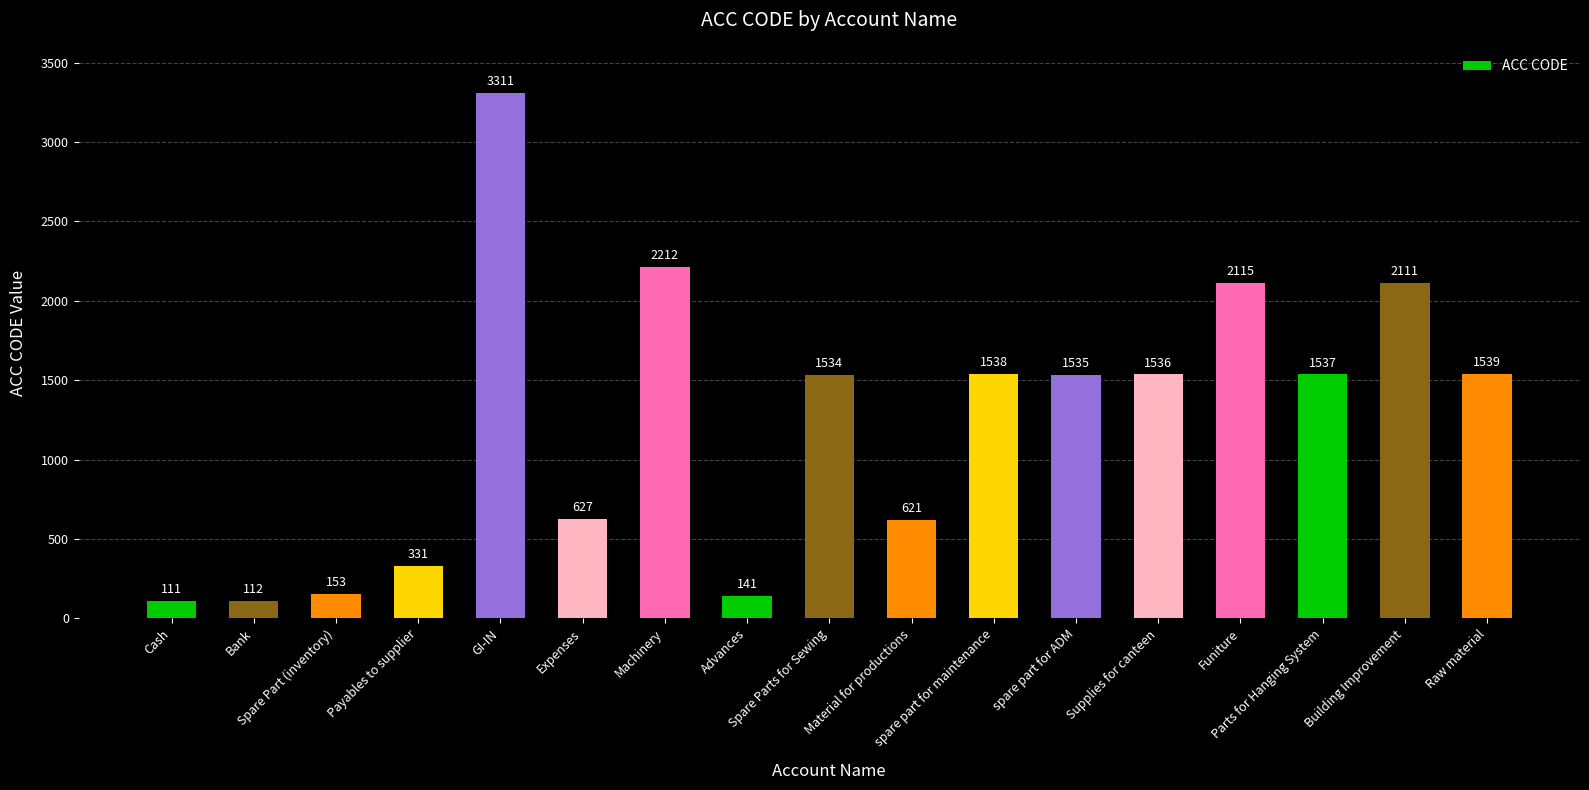

How many data points are less than 1535?

8